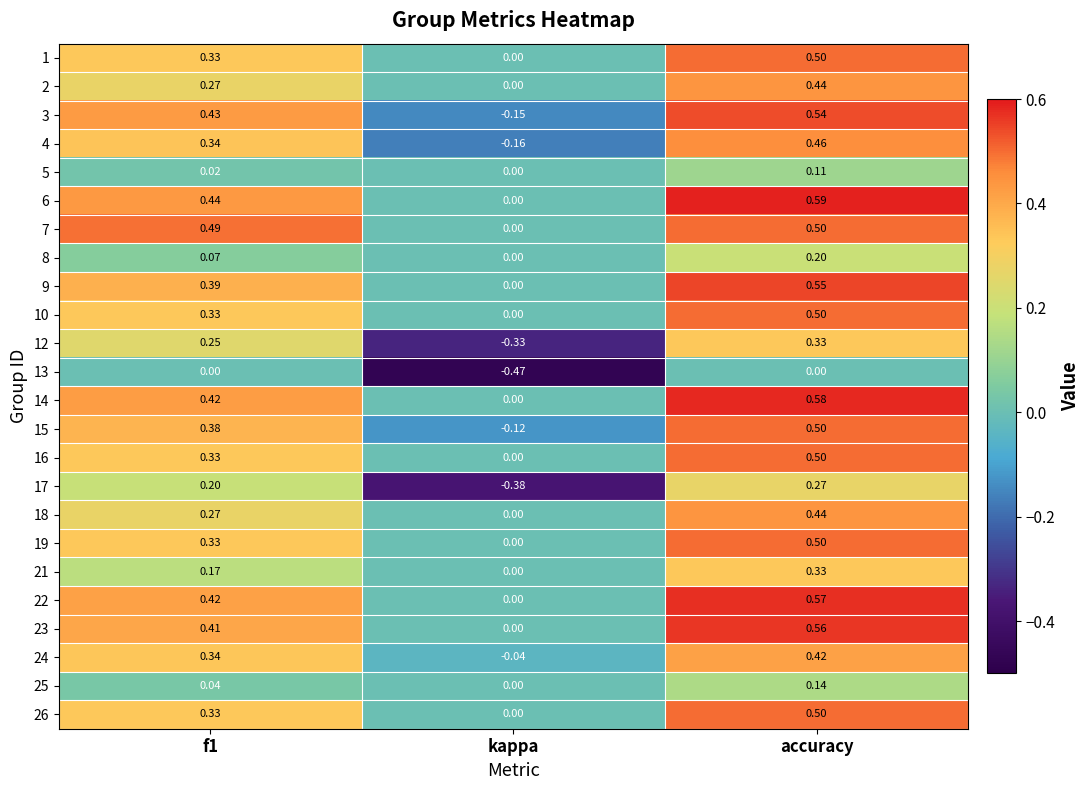

Where is 2 nearest to the value 0?

kappa